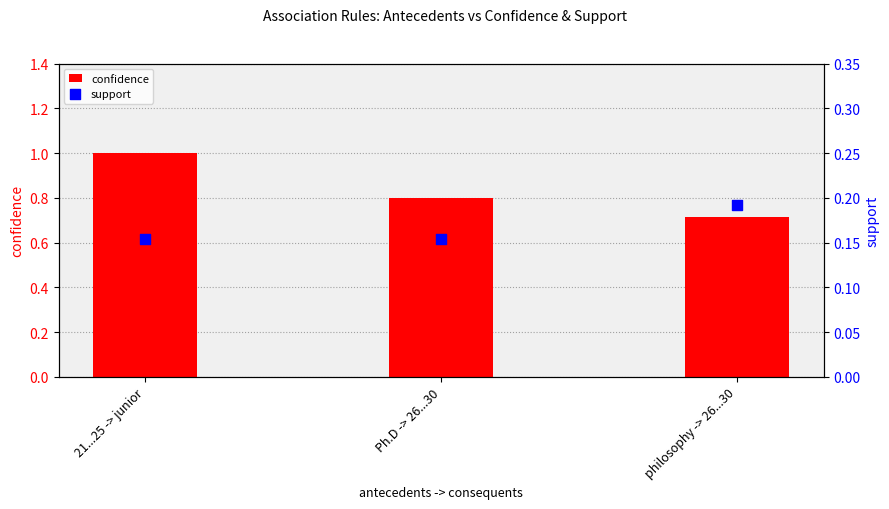

Is the value of support at philosophy -> 26...30 greater than the value of confidence at Ph.D -> 26...30?

No